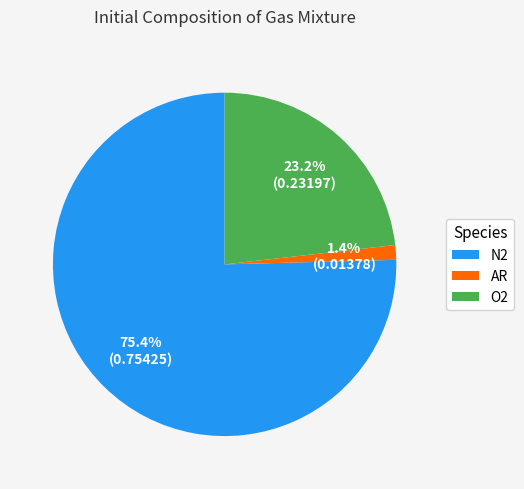

Count the number of slices in the pie.

3